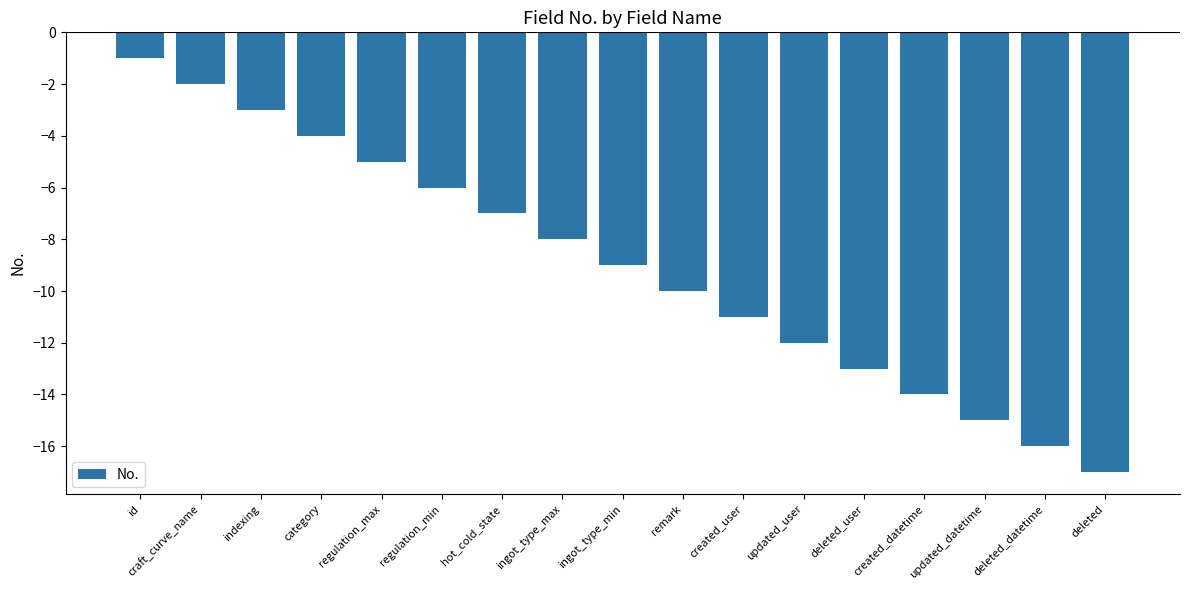

Is it true that the value at deleted_user is -18?

False